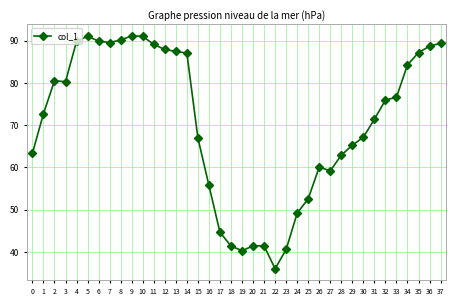

Approximately how many times larger is the value at 35 compared to 15?

1.3